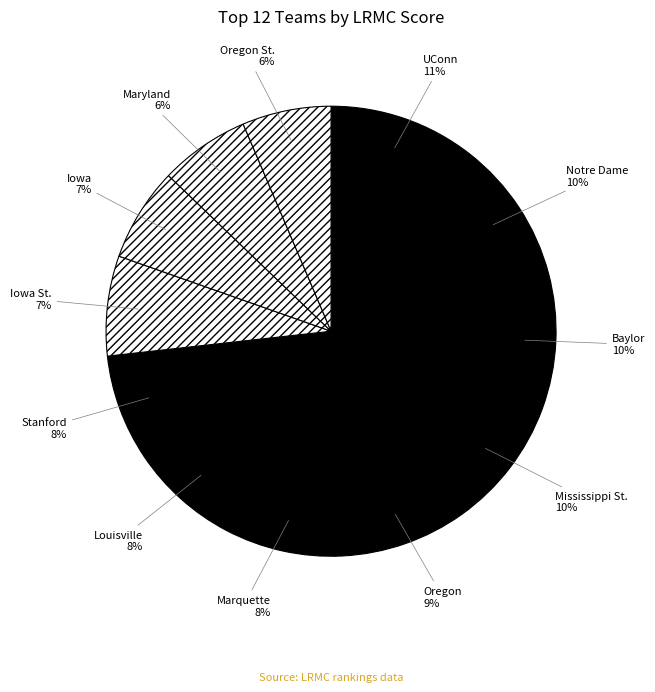

What is the smallest slice in the pie chart?

Oregon St.